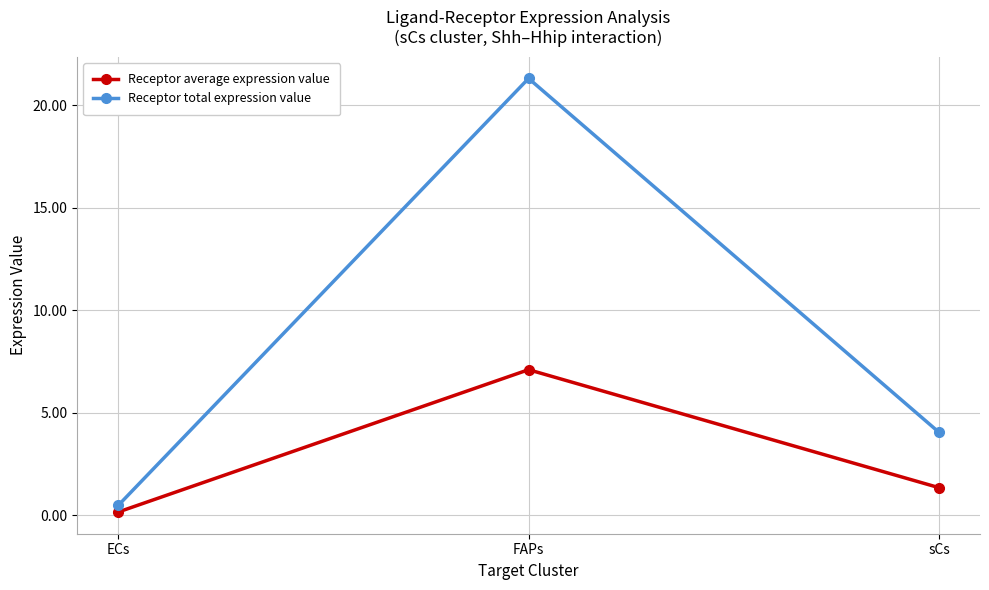

What is the label of the 1st point from the left?

ECs